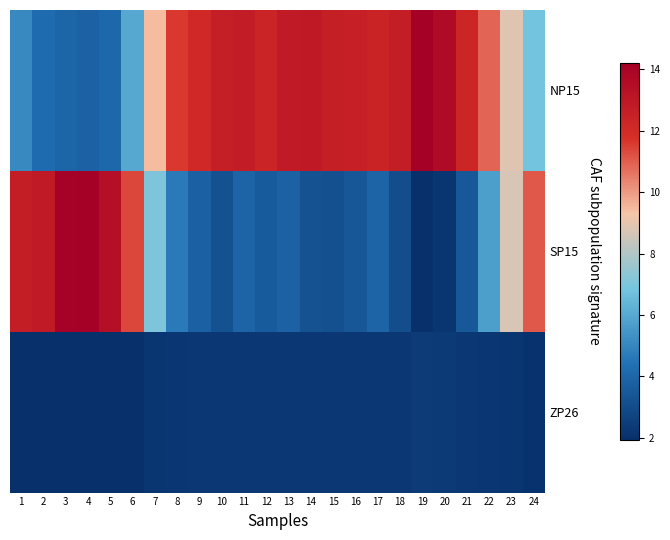

Rank the series by their average value, from lowest to highest.

ZP26, SP15, NP15